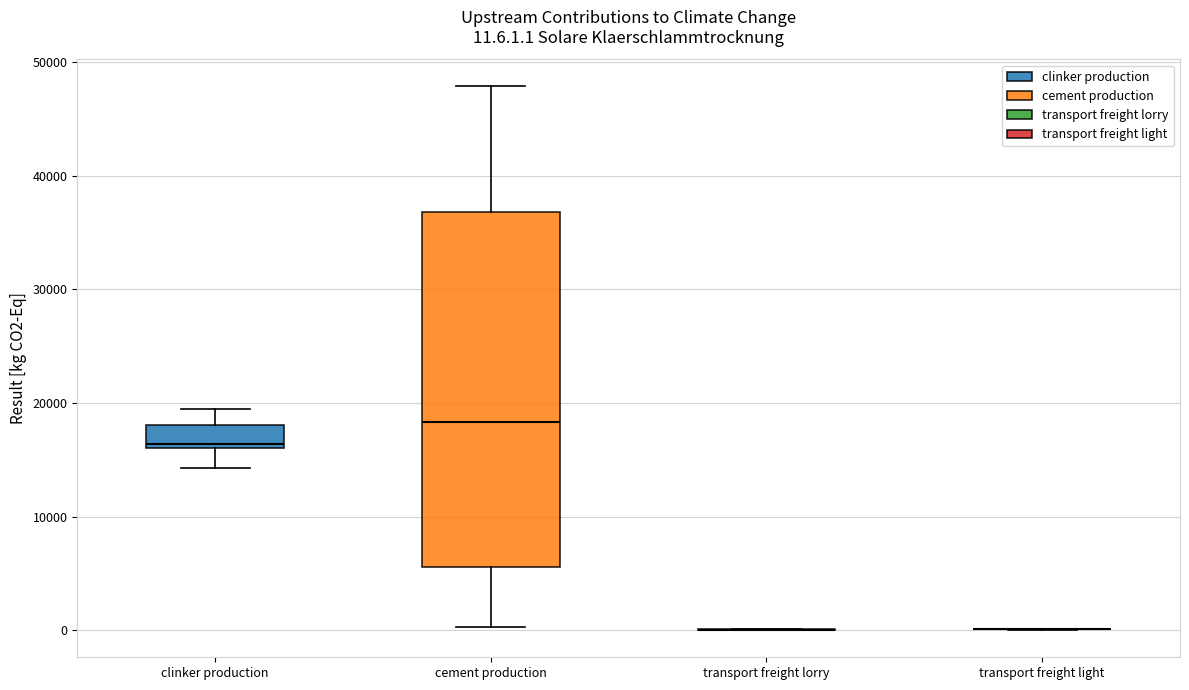

Comparing the boxes themselves (not the whiskers), which one is the tallest?

cement production